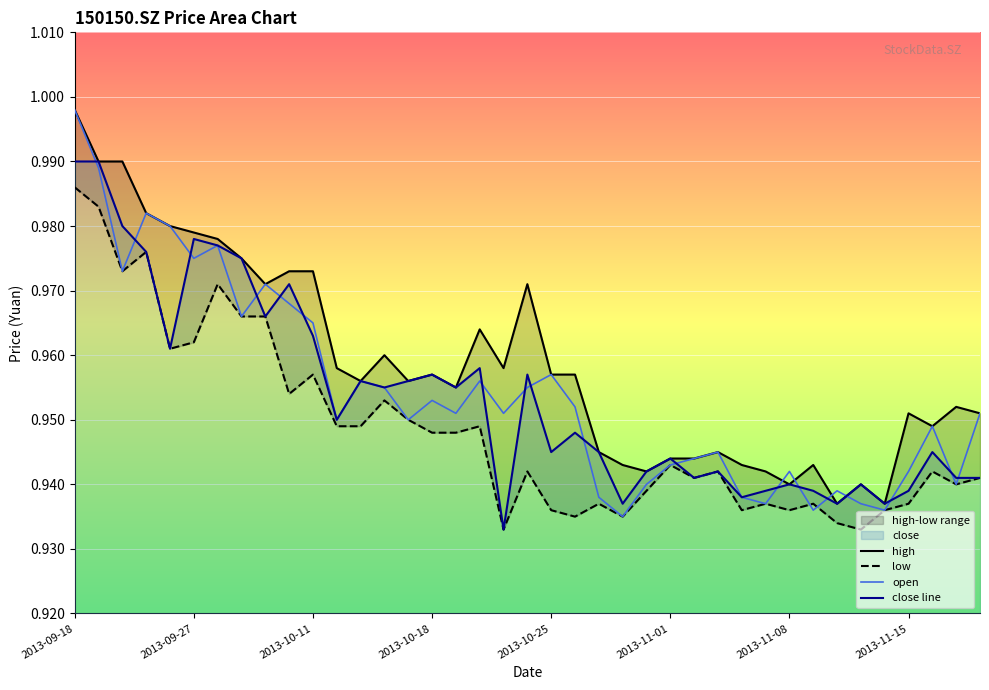

Which series has the largest total across all categories?

high